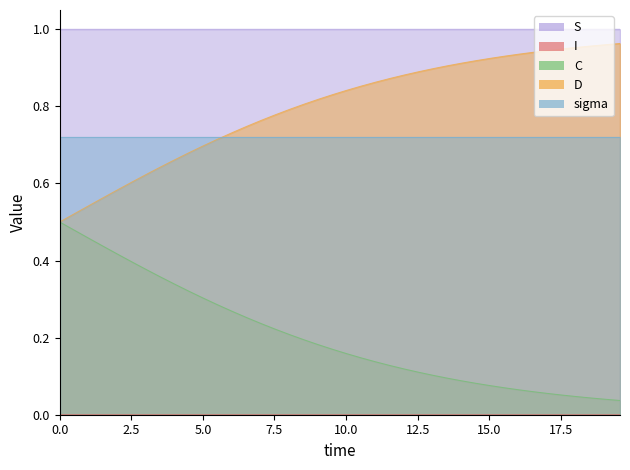

True or false: C and S cross at least once.

False